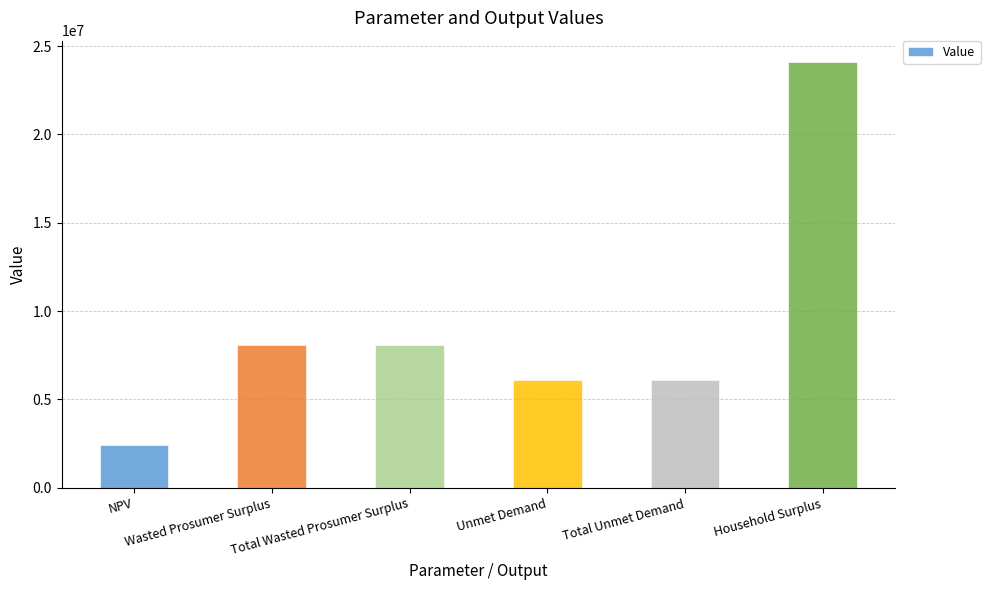

What is the ratio of the value at Total Wasted Prosumer Surplus to the value at NPV?

3.3